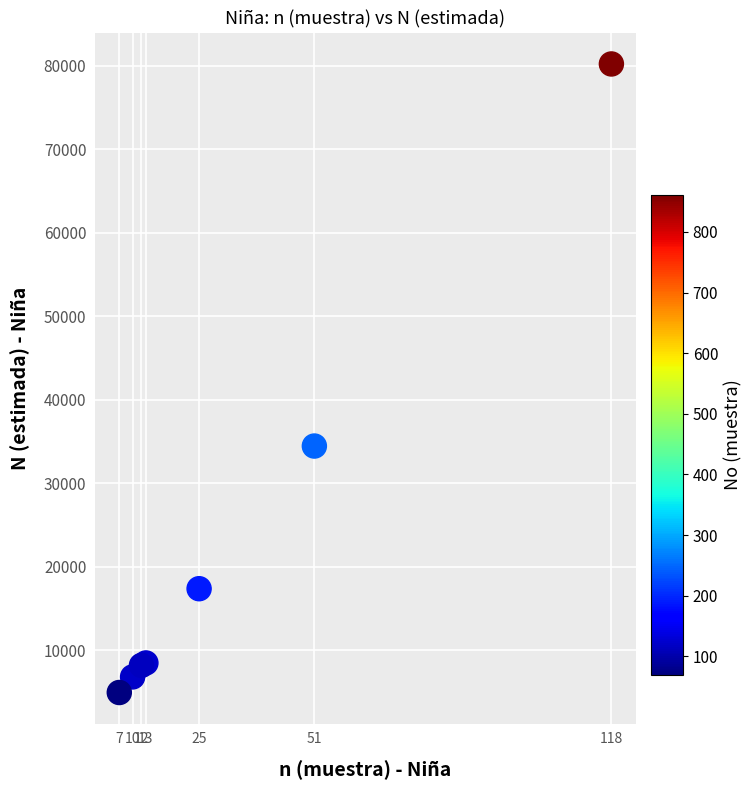

What Y value in the scatter plot is closest to 42576?

34455